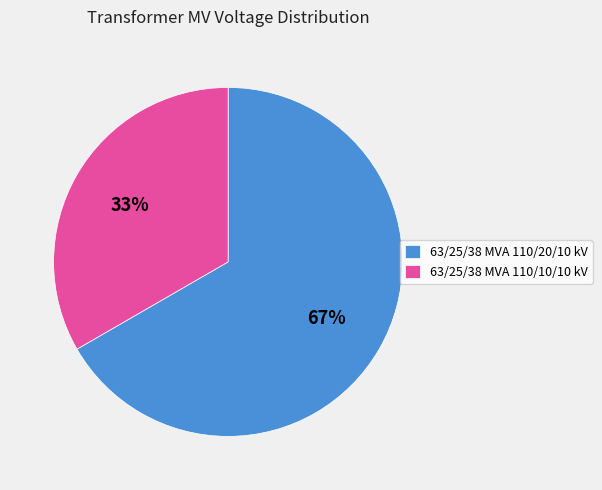

Which slice represents more than half of the pie?

63/25/38 MVA 110/20/10 kV